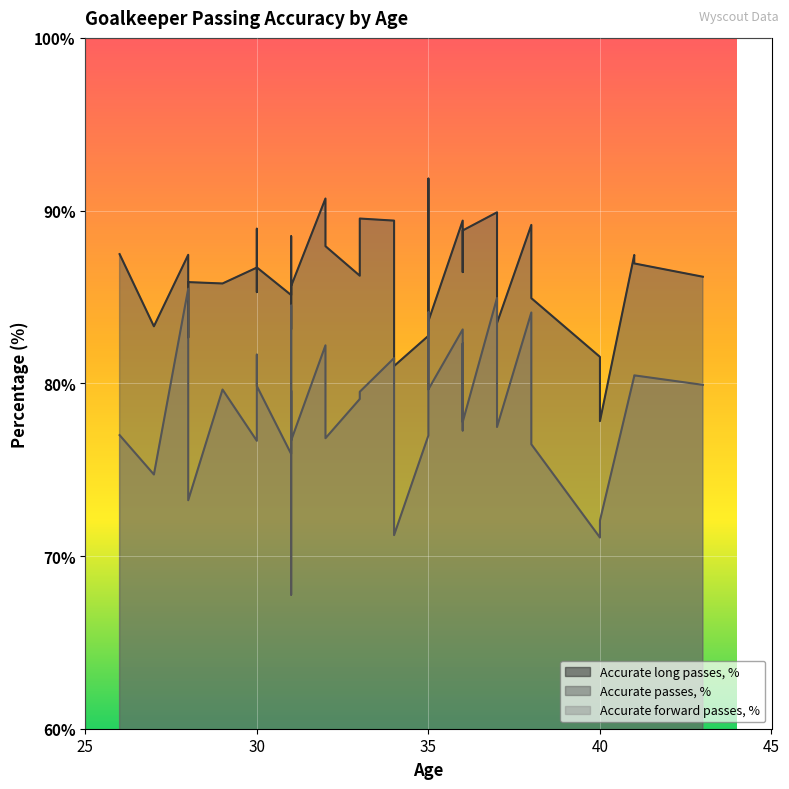

List the series in order of their overall mean, lowest first.

Accurate long passes, %, Accurate forward passes, %, Accurate passes, %